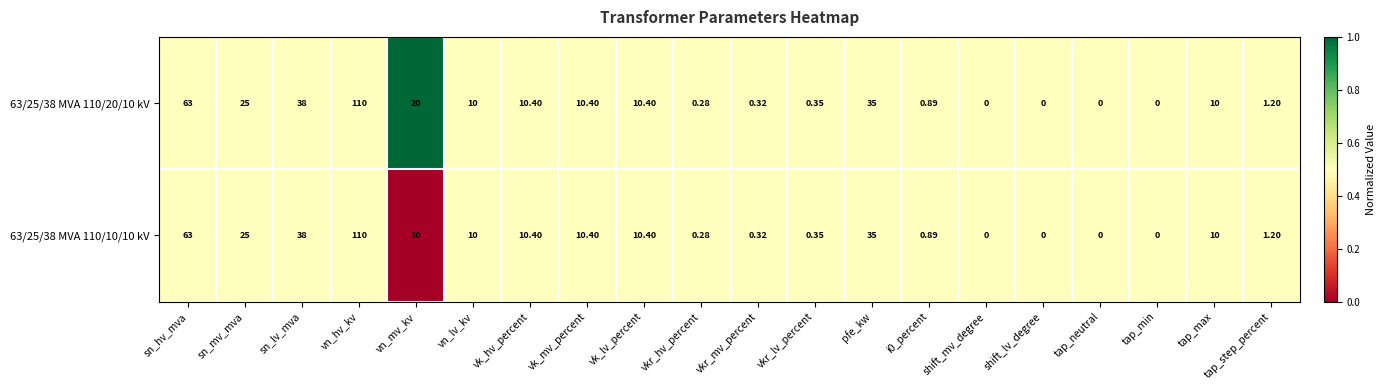

Where does the 63/25/38 MVA 110/20/10 kV series first go above 10?

sn_hv_mva